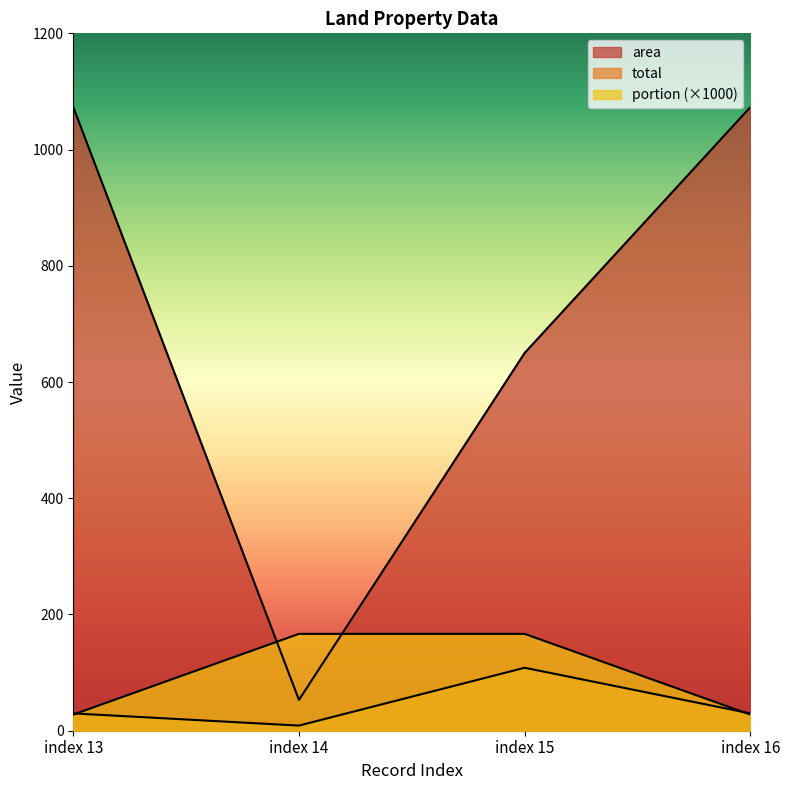

What is the difference between the highest and lowest values at index 14?

157.8